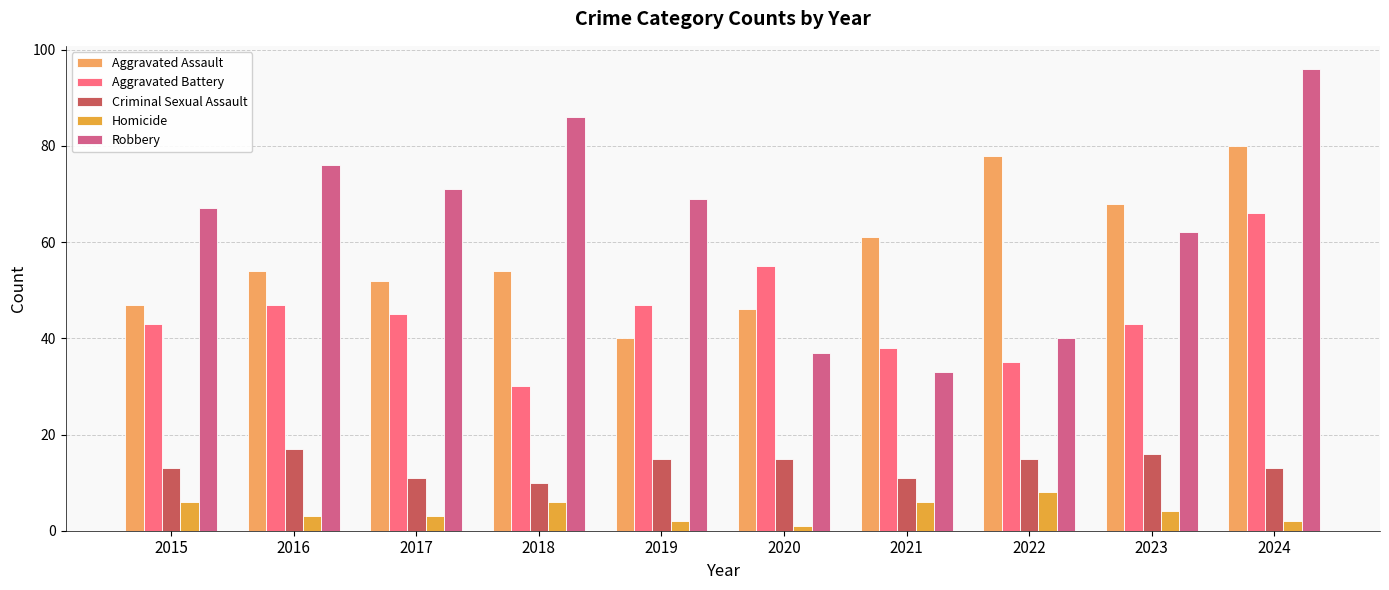

Reading right to left, what are all the values shown in this chart?

Aggravated Assault: 2024=80	2023=68	2022=78	2021=61	2020=46	2019=40	2018=54	2017=52	2016=54	2015=47
Aggravated Battery: 2024=66	2023=43	2022=35	2021=38	2020=55	2019=47	2018=30	2017=45	2016=47	2015=43
Criminal Sexual Assault: 2024=13	2023=16	2022=15	2021=11	2020=15	2019=15	2018=10	2017=11	2016=17	2015=13
Homicide: 2024=2	2023=4	2022=8	2021=6	2020=1	2019=2	2018=6	2017=3	2016=3	2015=6
Robbery: 2024=96	2023=62	2022=40	2021=33	2020=37	2019=69	2018=86	2017=71	2016=76	2015=67